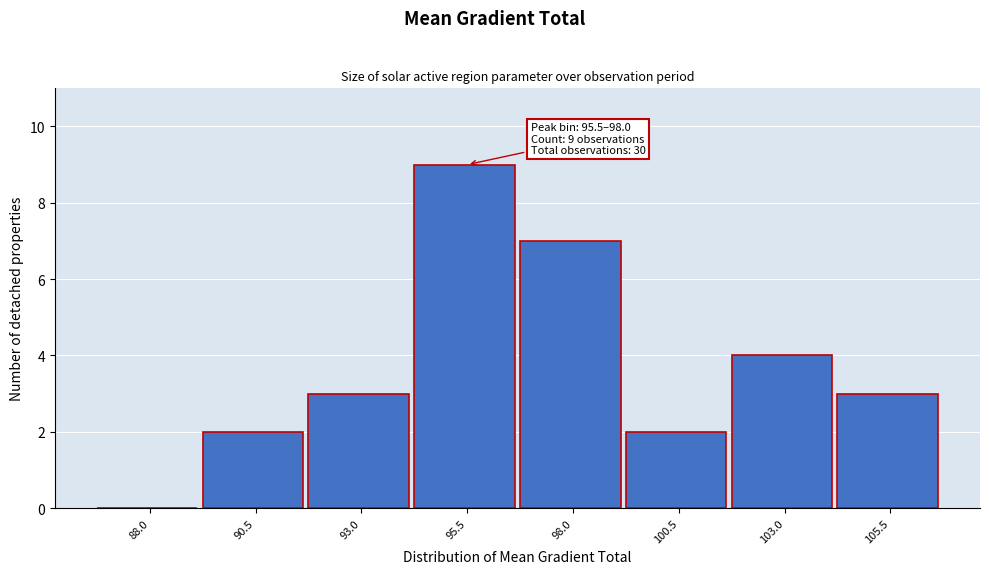

Reading left to right, extract all data points from this chart.

88.0=0	90.5=2	93.0=3	95.5=9	98.0=7	100.5=2	103.0=4	105.5=3